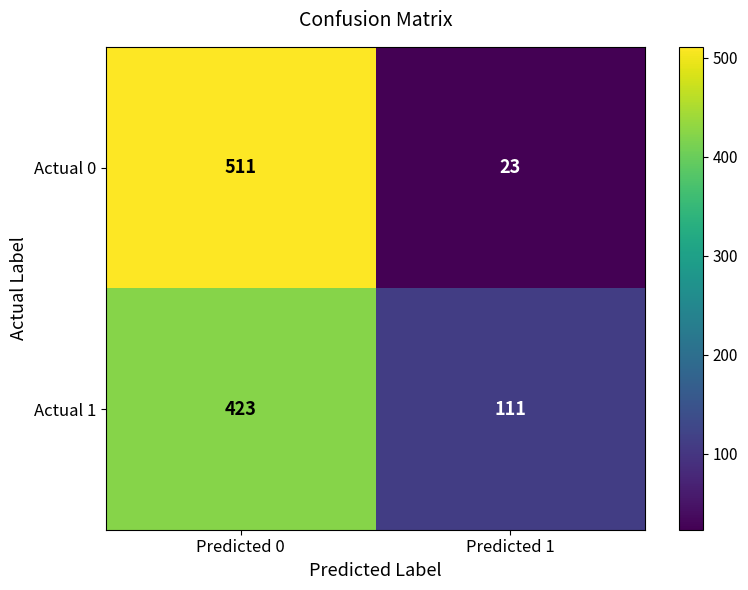

The value of Actual 1 at Predicted 0 is 423. True or false?

True